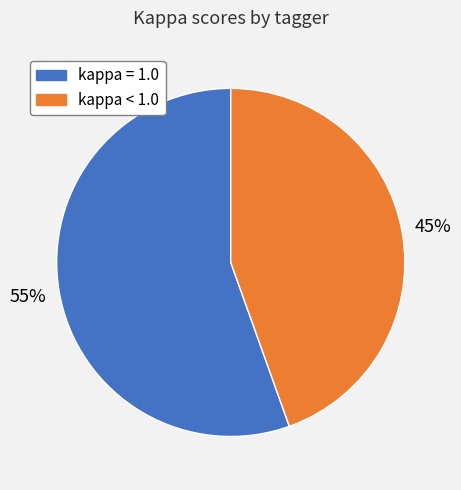

Does any single category account for the majority?

Yes